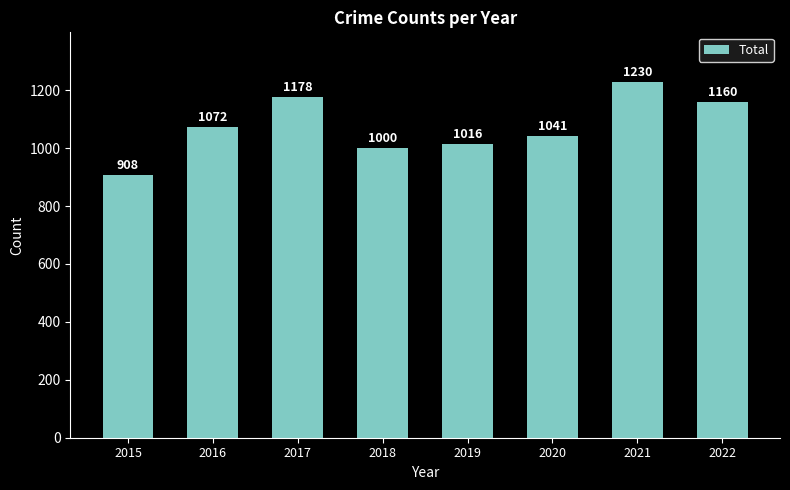

What is the difference between the values at 2021 and 2020?

189